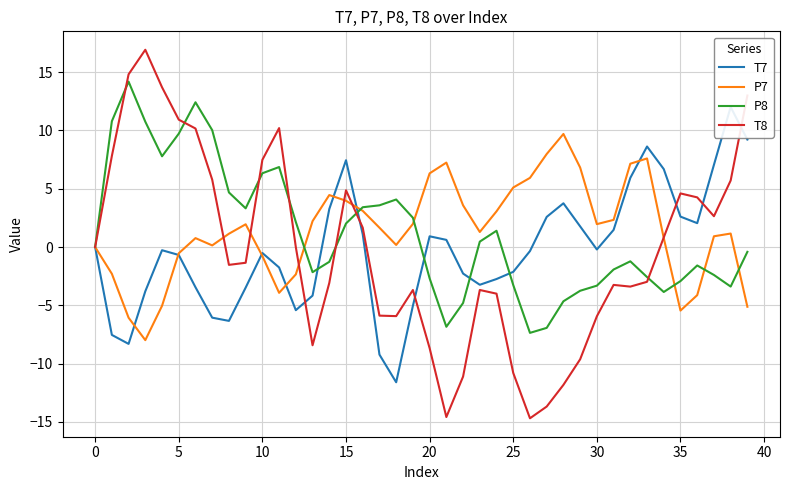

Which series has the largest range (max minus min)?

T8